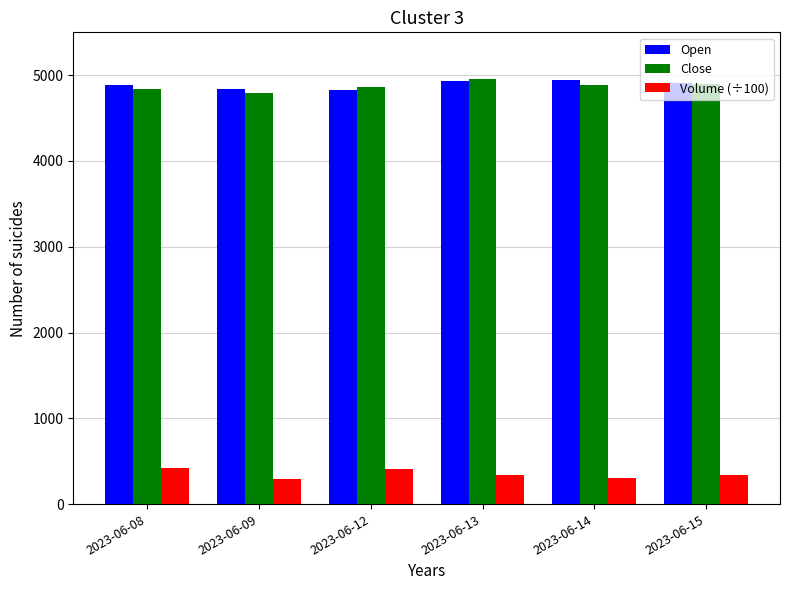

What is the smallest value displayed?

293.3